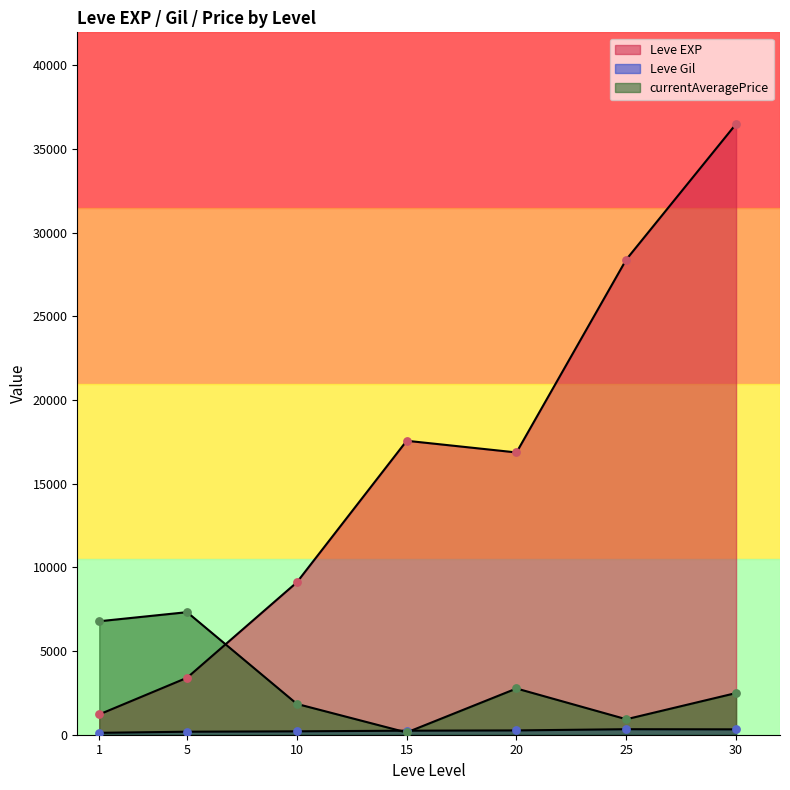

Which series reaches the minimum Y coordinate?

currentAveragePrice